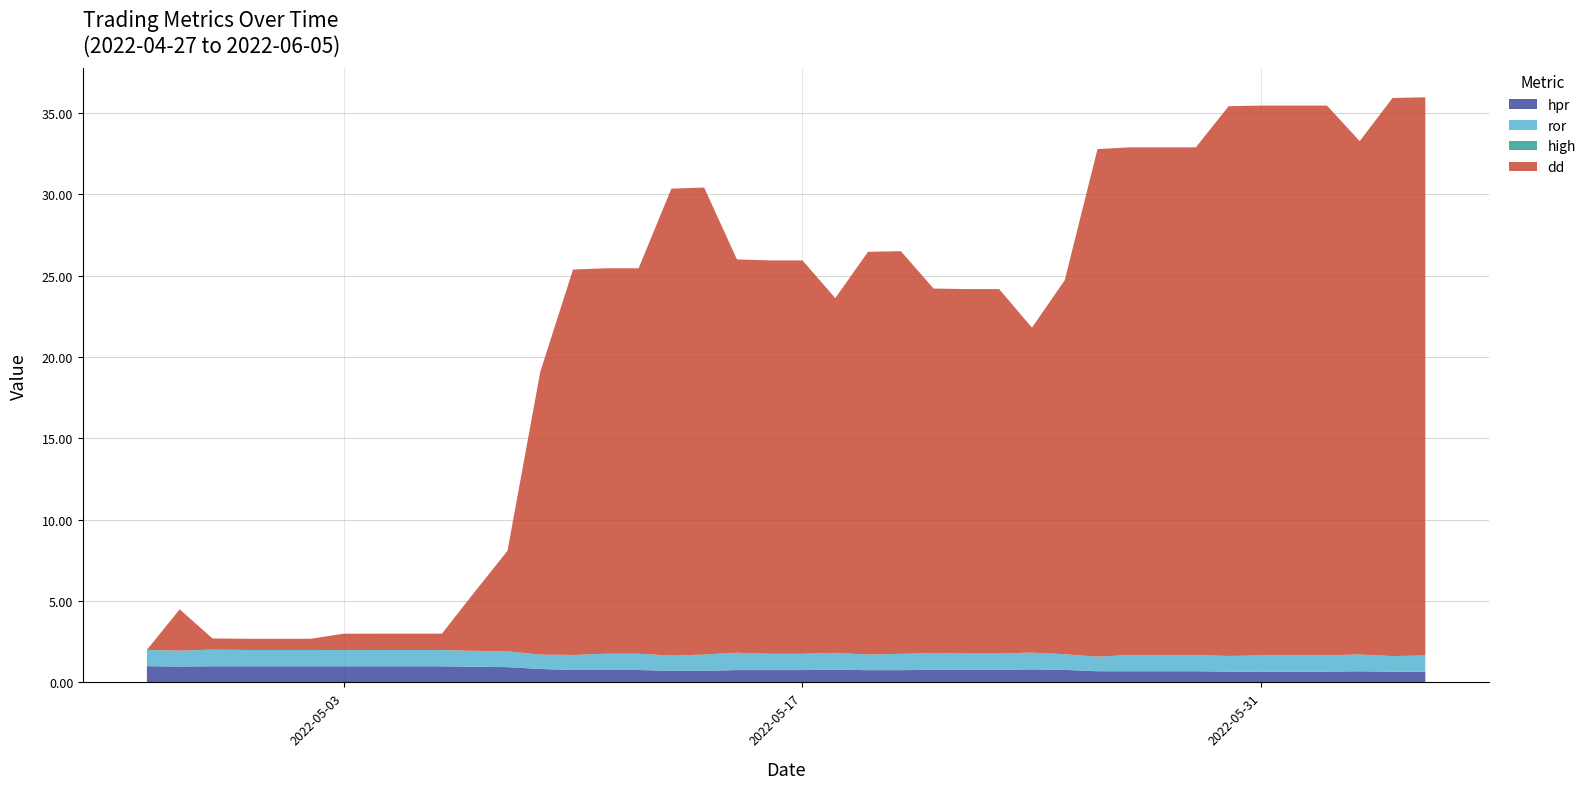

Reading right to left, extract all data points from this chart.

hpr: 0.7	0.7	0.7	0.7	0.7	0.7	0.7	0.7	0.7	0.7	0.7	0.8	0.8	0.8	0.8	0.8	0.8	0.8	0.8	0.8	0.8	0.8	0.7	0.7	0.8	0.8	0.8	0.8	0.9	1.0	1.0	1.0	1.0	1.0	1.0	1.0	1.0	1.0	1.0	1.0
dd: 34.3	34.3	31.6	33.8	33.8	33.8	33.8	31.2	31.2	31.2	31.2	23.0	20.0	22.4	22.4	22.4	24.8	24.8	21.8	24.2	24.2	24.2	28.7	28.7	23.7	23.7	23.7	17.4	6.2	3.6	1.0	1.0	1.0	1.0	0.7	0.7	0.7	0.7	2.5	0.0
ror: 1.0	1.0	1.0	1.0	1.0	1.0	1.0	1.0	1.0	1.0	0.9	1.0	1.0	1.0	1.0	1.0	1.0	1.0	1.0	1.0	1.0	1.1	1.0	0.9	1.0	1.0	0.9	0.9	1.0	1.0	1.0	1.0	1.0	1.0	1.0	1.0	1.0	1.0	1.0	1.0
high: 0.0	0.0	0.0	0.0	0.0	0.0	0.0	0.0	0.0	0.0	0.0	0.0	0.0	0.0	0.0	0.0	0.0	0.0	0.0	0.0	0.0	0.0	0.0	0.0	0.0	0.0	0.0	0.0	0.0	0.0	0.0	0.0	0.0	0.0	0.0	0.0	0.0	0.0	0.0	0.0